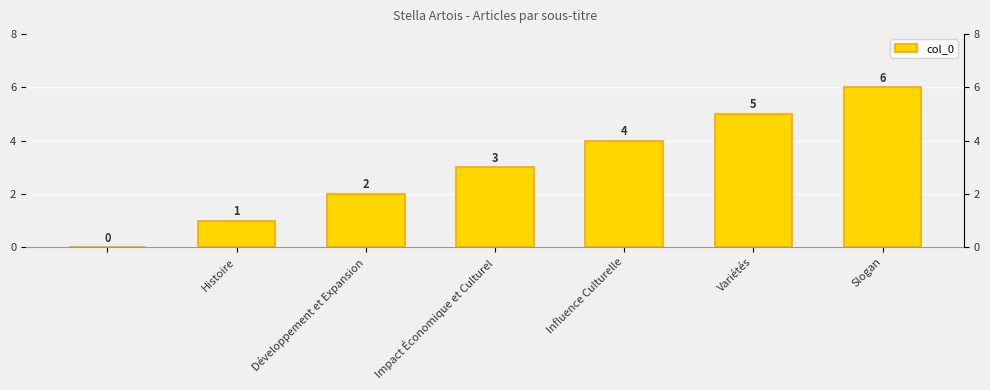

What is the maximum value shown in the chart?

6